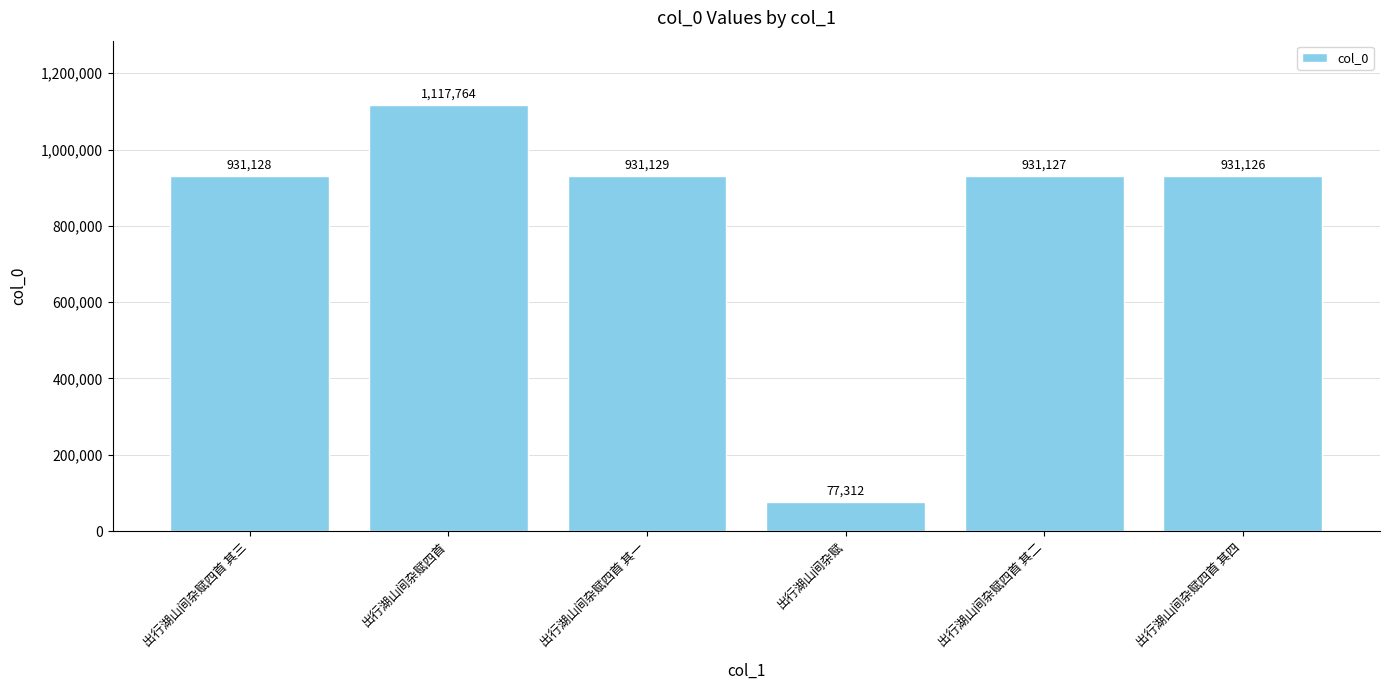

Rank the categories by value from highest to lowest.

出行湖山间杂赋四首, 出行湖山间杂赋四首 其一, 出行湖山间杂赋四首 其三, 出行湖山间杂赋四首 其二, 出行湖山间杂赋四首 其四, 出行湖山间杂赋